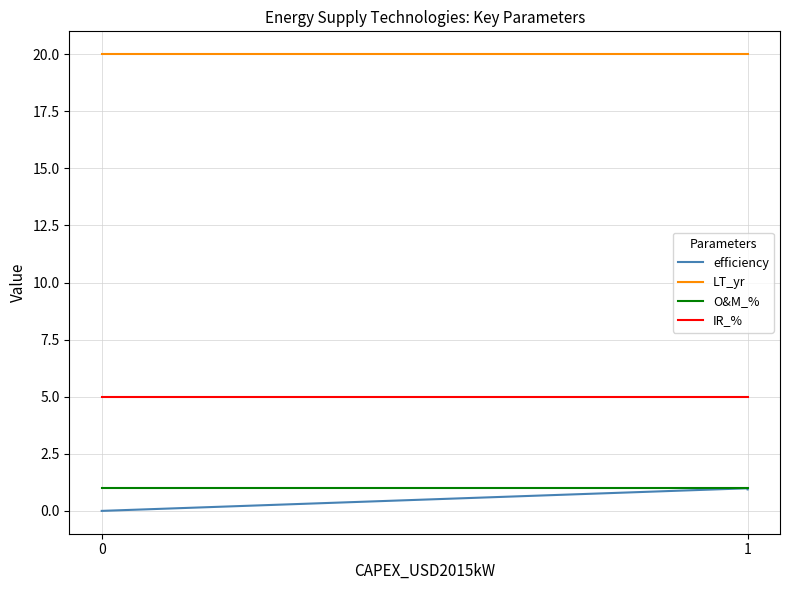

What is the value of the efficiency point at the 2nd from the left?

1.0